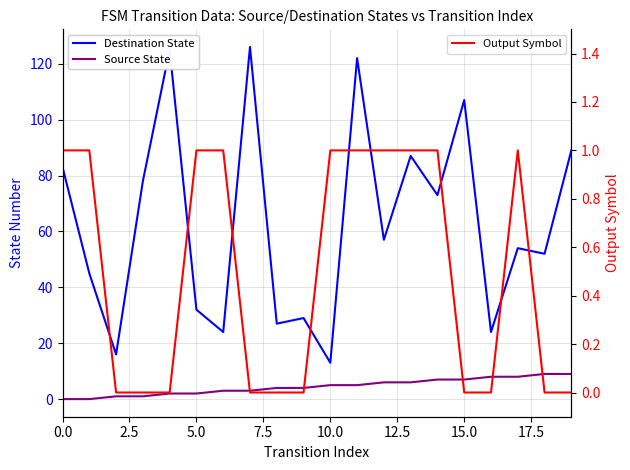

At how many categories does at least one series exceed 96?

4